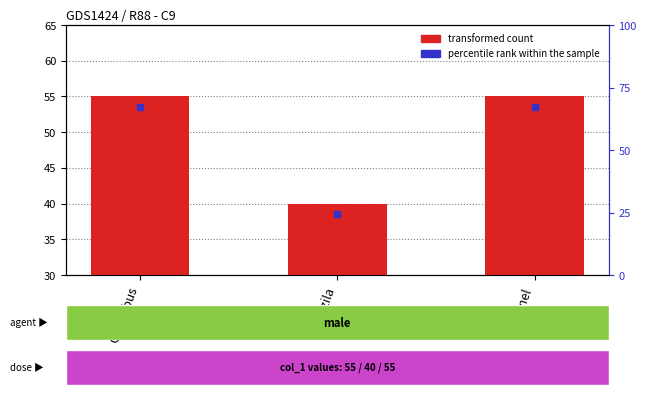

Is it true that the value at Columbus is 83?

False